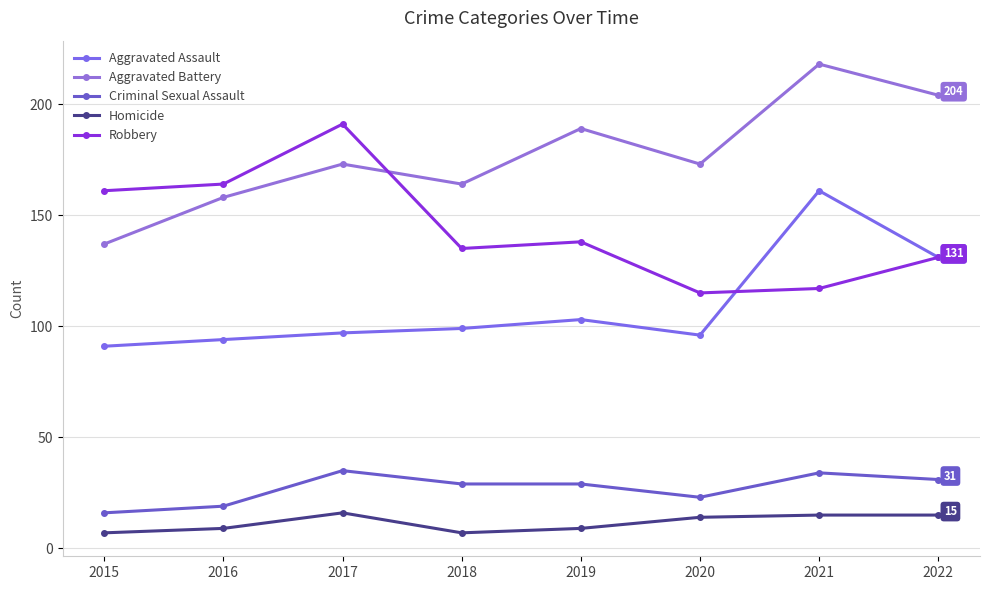

Which category has the lowest value in the Aggravated Battery series?

2015